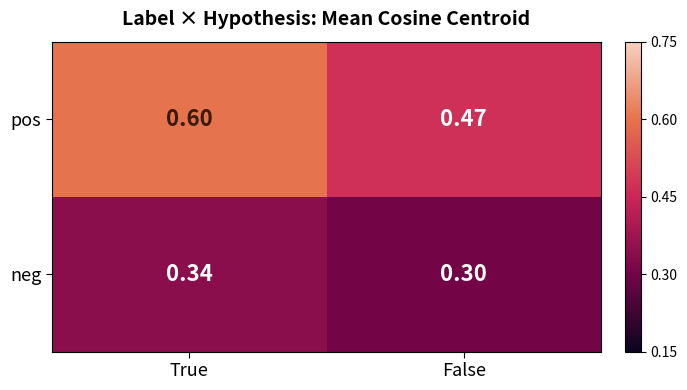

Is the value of pos at True greater than the value of neg at True?

Yes